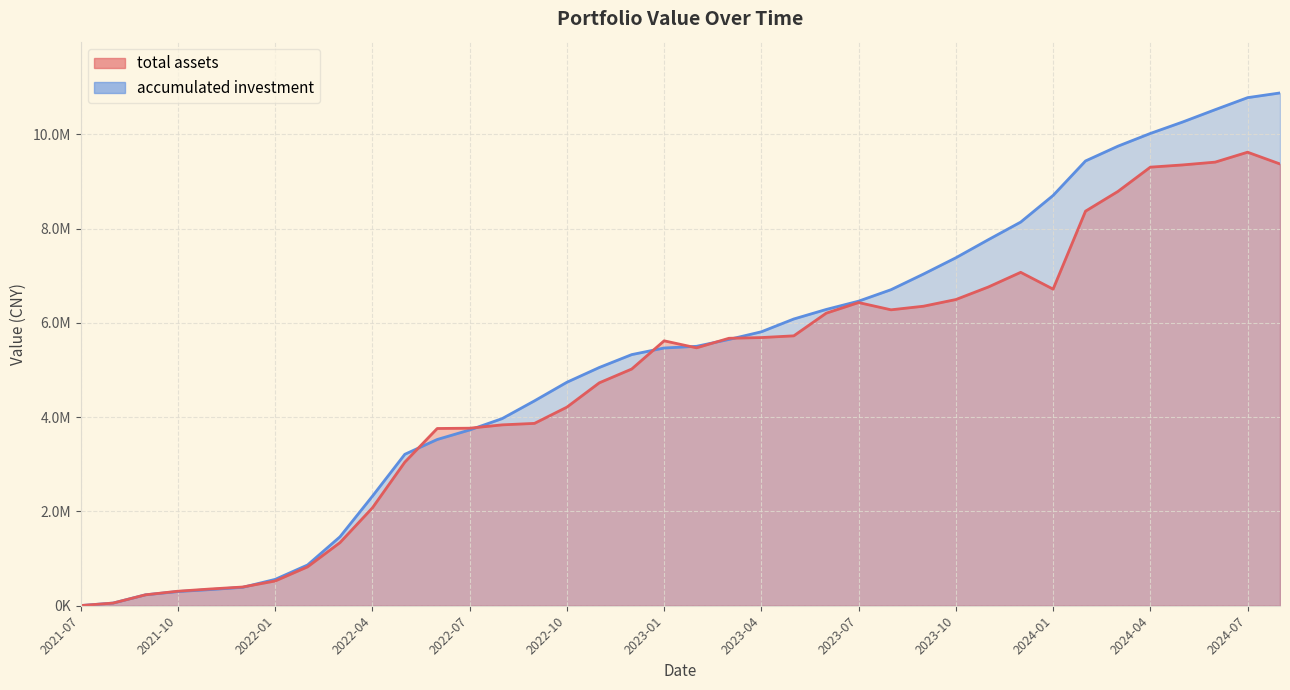

What is the difference between the highest and lowest values at 2022-05?

166340.4